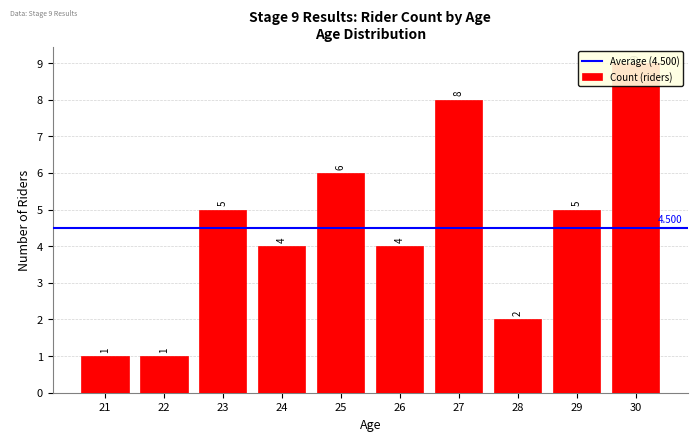

Does the chart contain stacked bars?

No